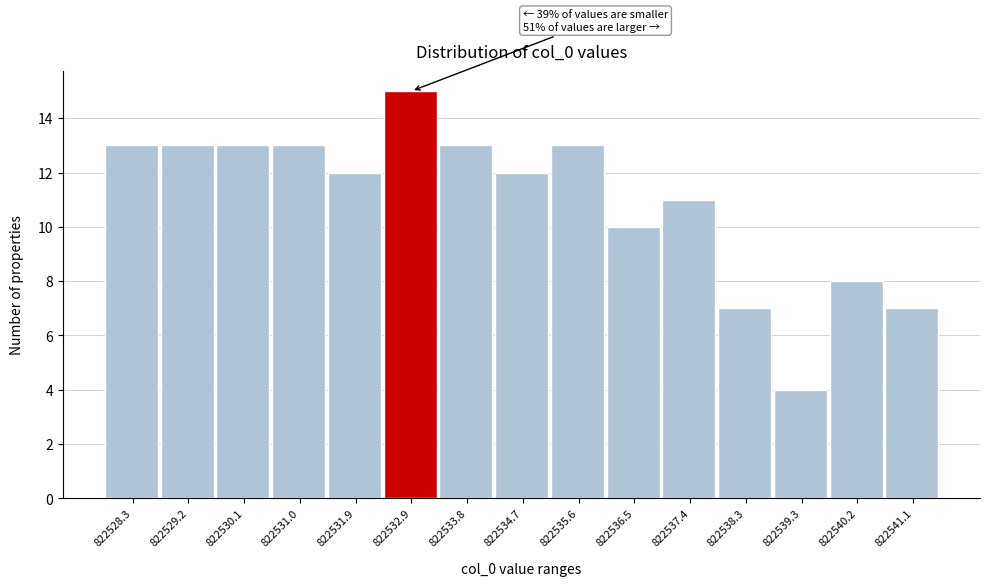

Reading right to left, transcribe all the data shown in this chart.

822541.1=7	822540.2=8	822539.3=4	822538.3=7	822537.4=11	822536.5=10	822535.6=13	822534.7=12	822533.8=13	822532.9=15	822531.9=12	822531.0=13	822530.1=13	822529.2=13	822528.3=13